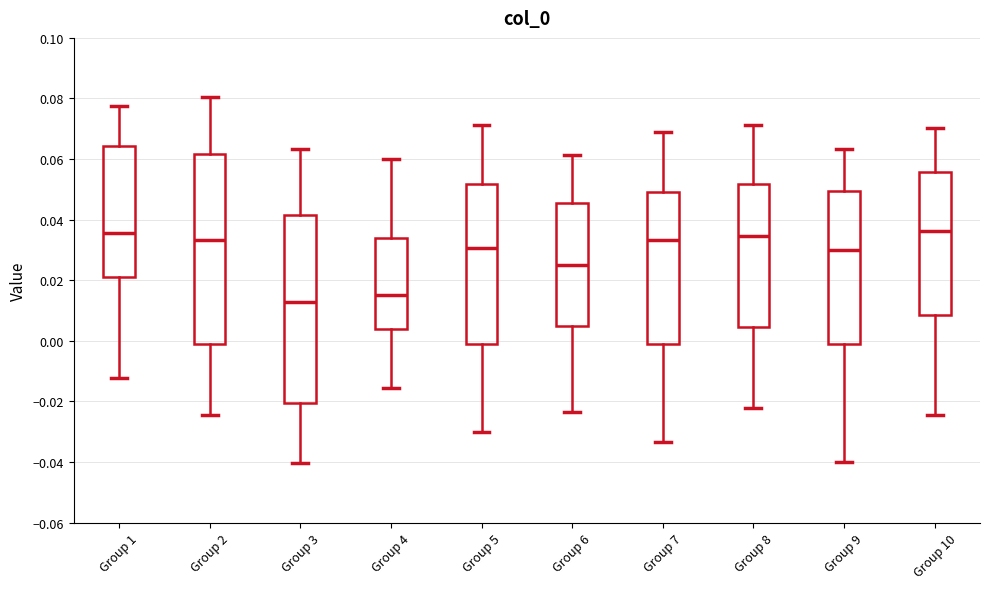

Reading left to right, transcribe this box plot: for each box, give where its median line is, the range the box spans, and where its two whiskers end, as read against the y-axis. The values are not printed on the chart, so give them approximately, as read against the axis.

Group 1: median 0.036, box 0.022 to 0.064, whiskers -0.012 to 0.078
Group 2: median 0.034, box -0.002 to 0.062, whiskers -0.024 to 0.080
Group 3: median 0.012, box -0.020 to 0.042, whiskers -0.040 to 0.064
Group 4: median 0.014, box 0.004 to 0.034, whiskers -0.016 to 0.060
Group 5: median 0.030, box -0.002 to 0.052, whiskers -0.030 to 0.072
Group 6: median 0.026, box 0.006 to 0.046, whiskers -0.024 to 0.062
Group 7: median 0.034, box -0.002 to 0.050, whiskers -0.034 to 0.068
Group 8: median 0.034, box 0.004 to 0.052, whiskers -0.022 to 0.072
Group 9: median 0.030, box -0.002 to 0.050, whiskers -0.040 to 0.064
Group 10: median 0.036, box 0.008 to 0.056, whiskers -0.024 to 0.070